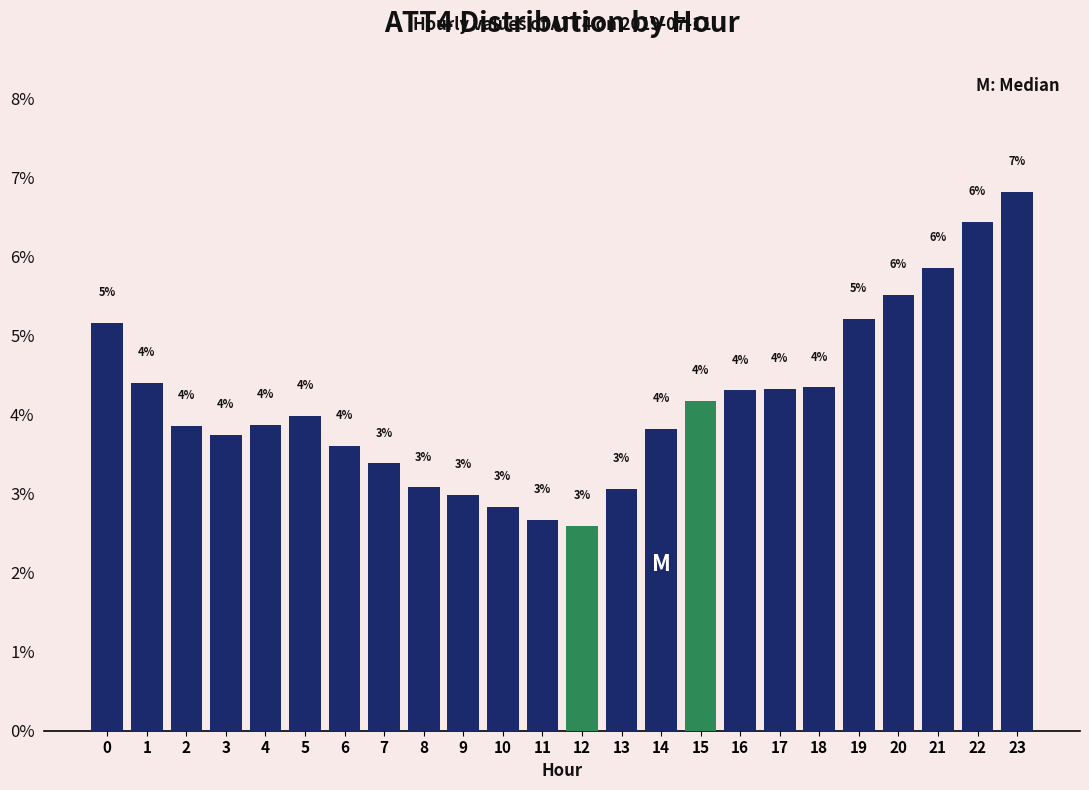

What is the approximate value at 12?

2.6